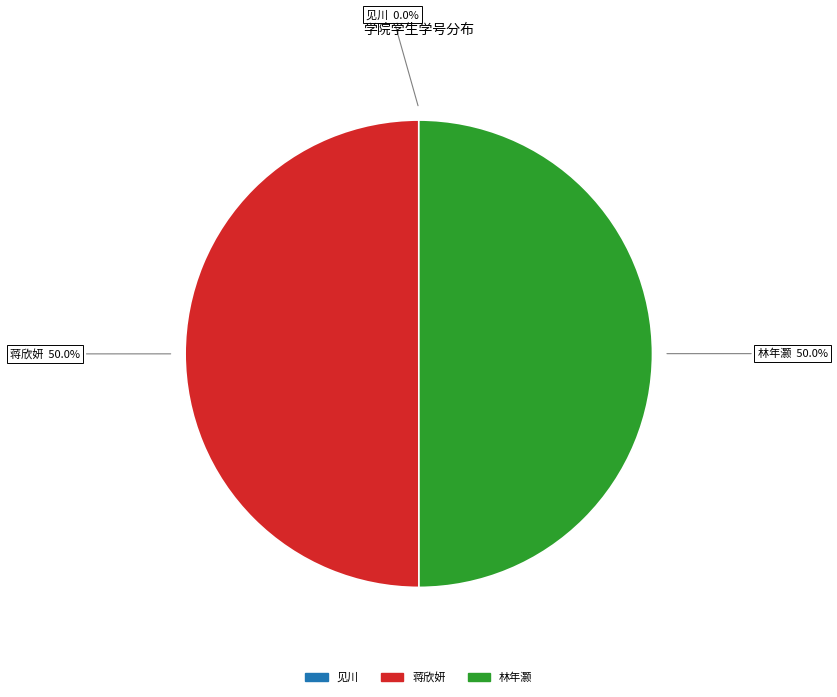

What percentage is NOT represented by 林年灏?

50.0%